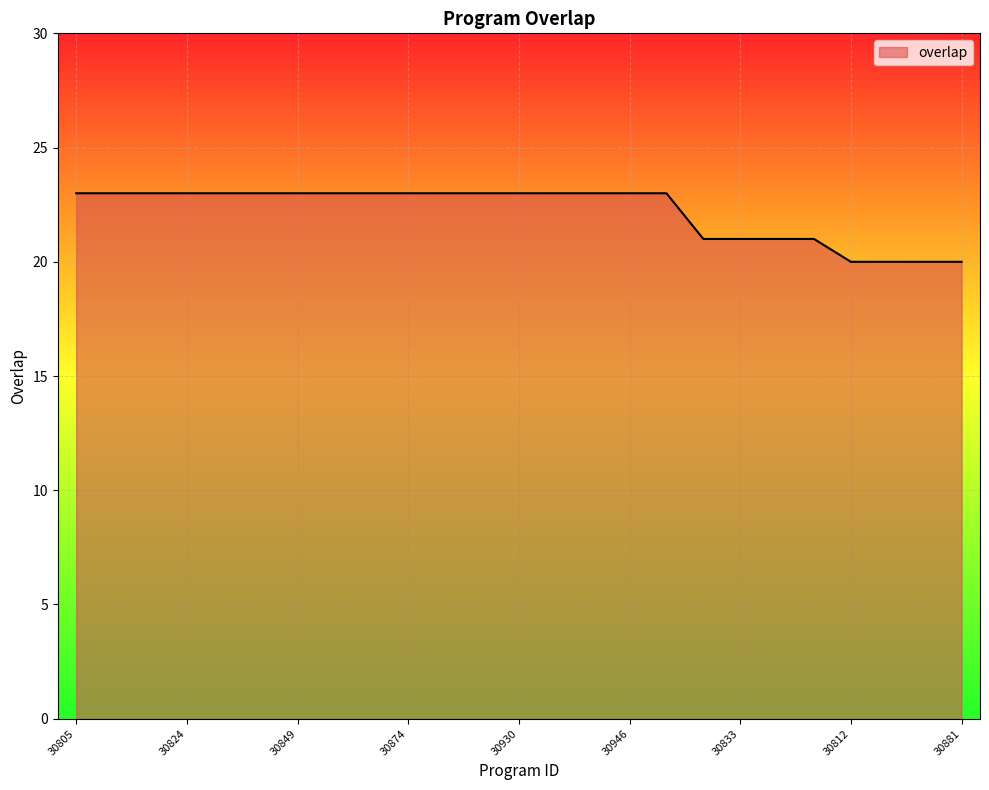

What is the difference between the maximum and minimum values?

3